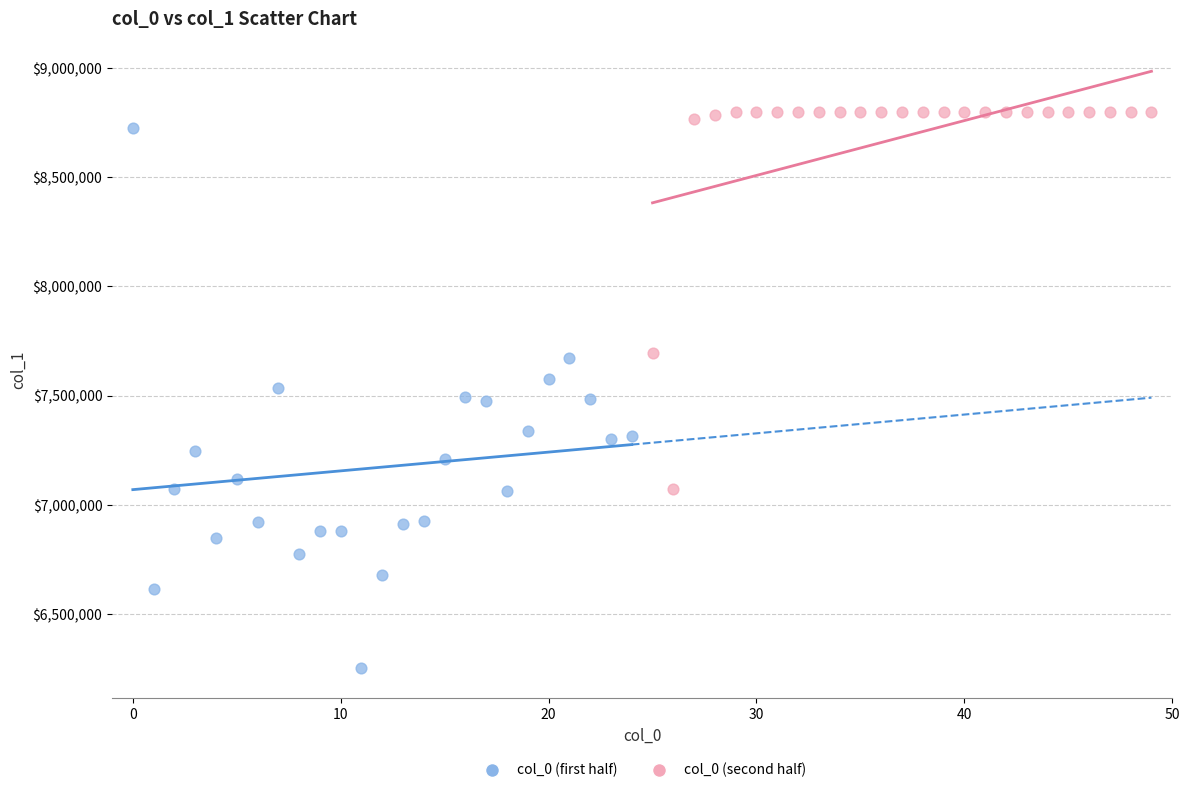

Which series reaches the maximum Y coordinate?

col_0 (second half)